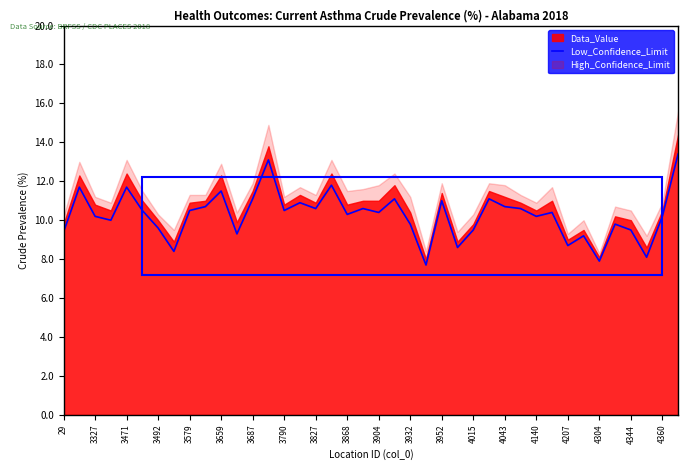

Is it true that the value at 4015 is 19.6?

False